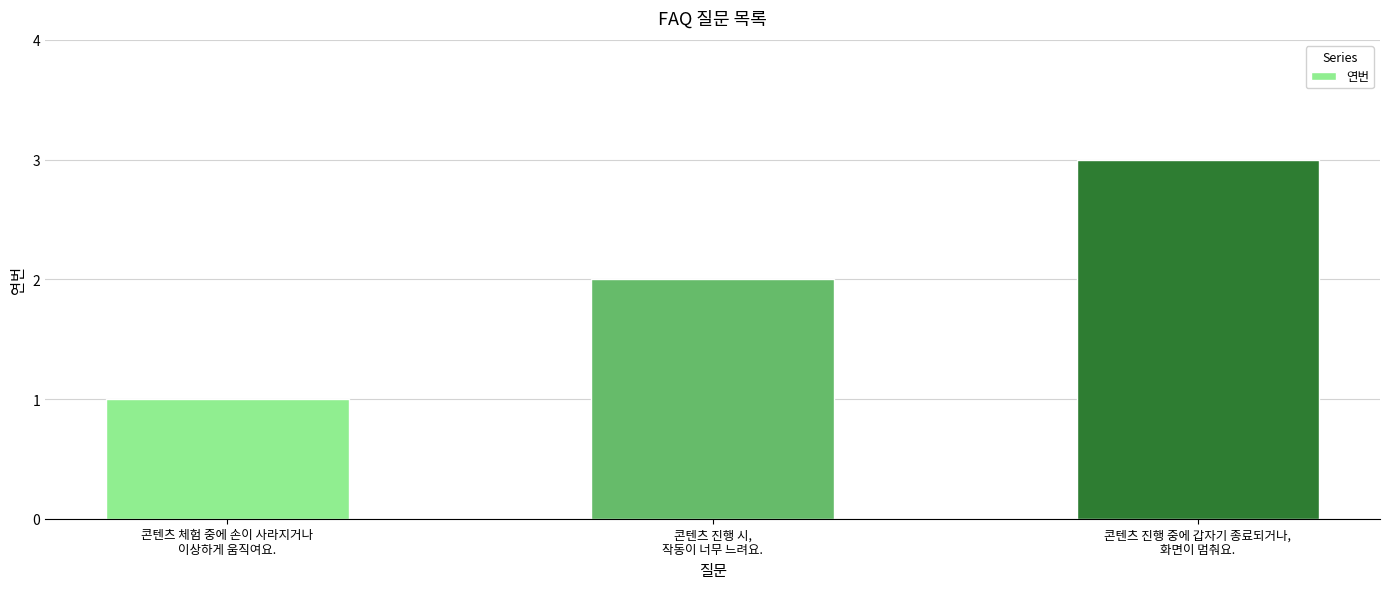

Between 콘텐츠 진행 중에 갑자기 종료되거나,
화면이 멈춰요. and 콘텐츠 체험 중에 손이 사라지거나
이상하게 움직여요., which is larger?

콘텐츠 진행 중에 갑자기 종료되거나,
화면이 멈춰요.